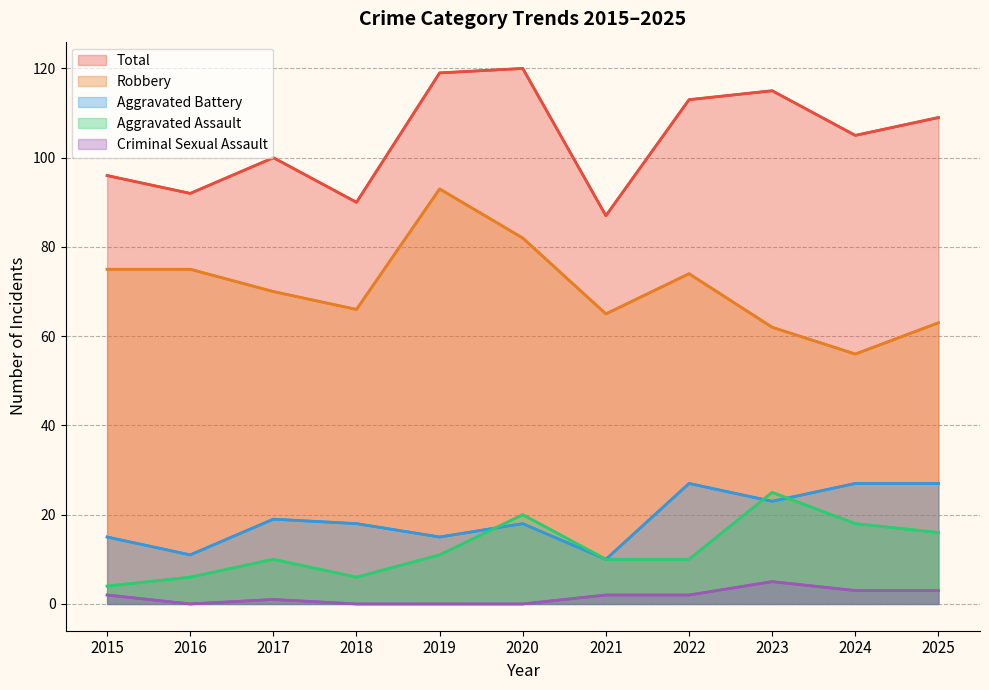

Which category has the lowest value in the Aggravated Battery series?

2021